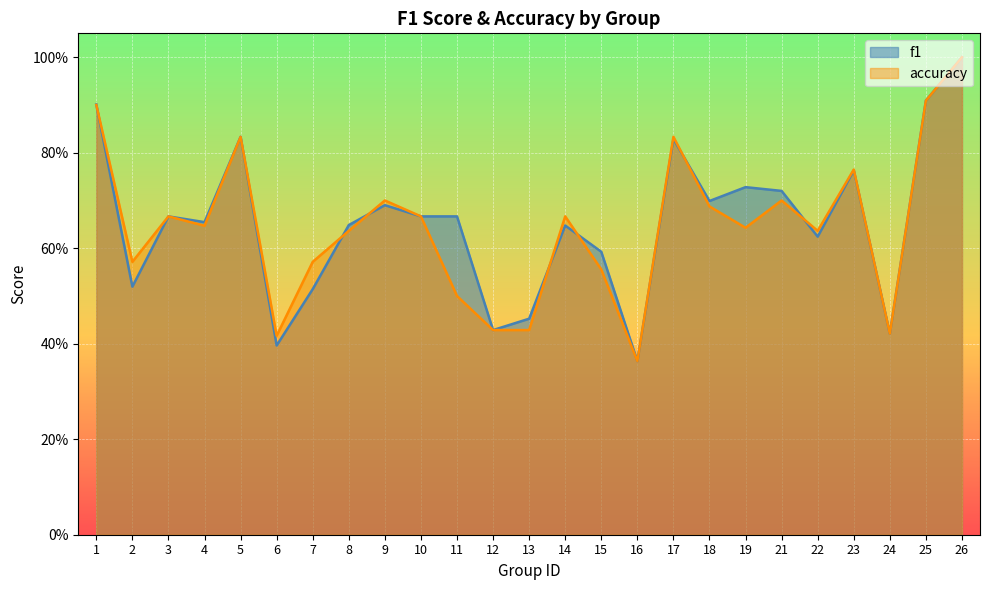

Between 1 and 2, which series saw the biggest shift?

f1